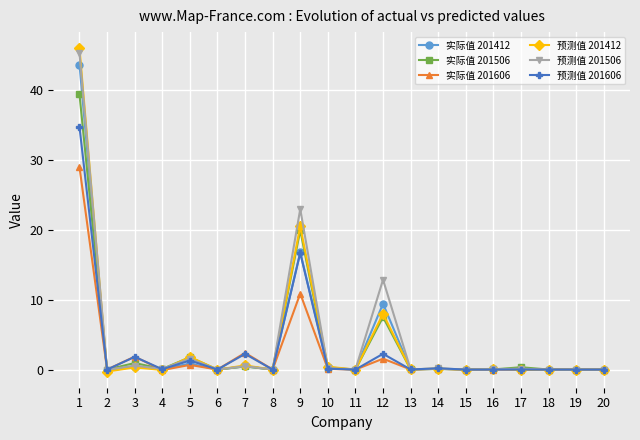

What is the total value across all series at 16?

0.2